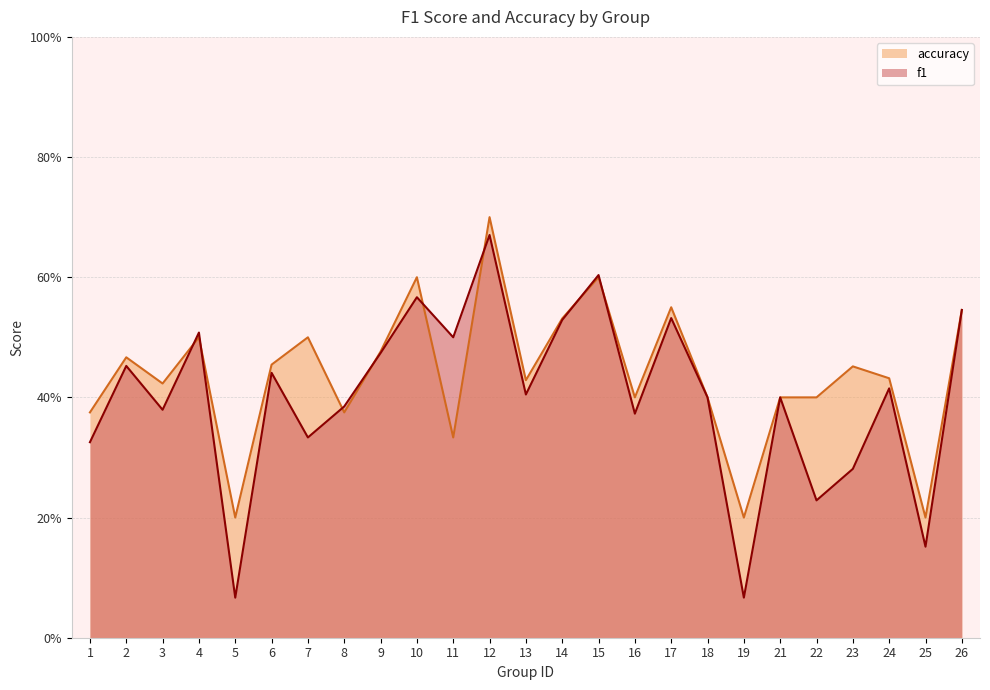

Reading left to right, transcribe all the data shown in this chart.

f1: 0.3	0.5	0.4	0.5	0.1	0.4	0.3	0.4	0.5	0.6	0.5	0.7	0.4	0.5	0.6	0.4	0.5	0.4	0.1	0.4	0.2	0.3	0.4	0.2	0.5
accuracy: 0.4	0.5	0.4	0.5	0.2	0.5	0.5	0.4	0.5	0.6	0.3	0.7	0.4	0.5	0.6	0.4	0.6	0.4	0.2	0.4	0.4	0.5	0.4	0.2	0.5